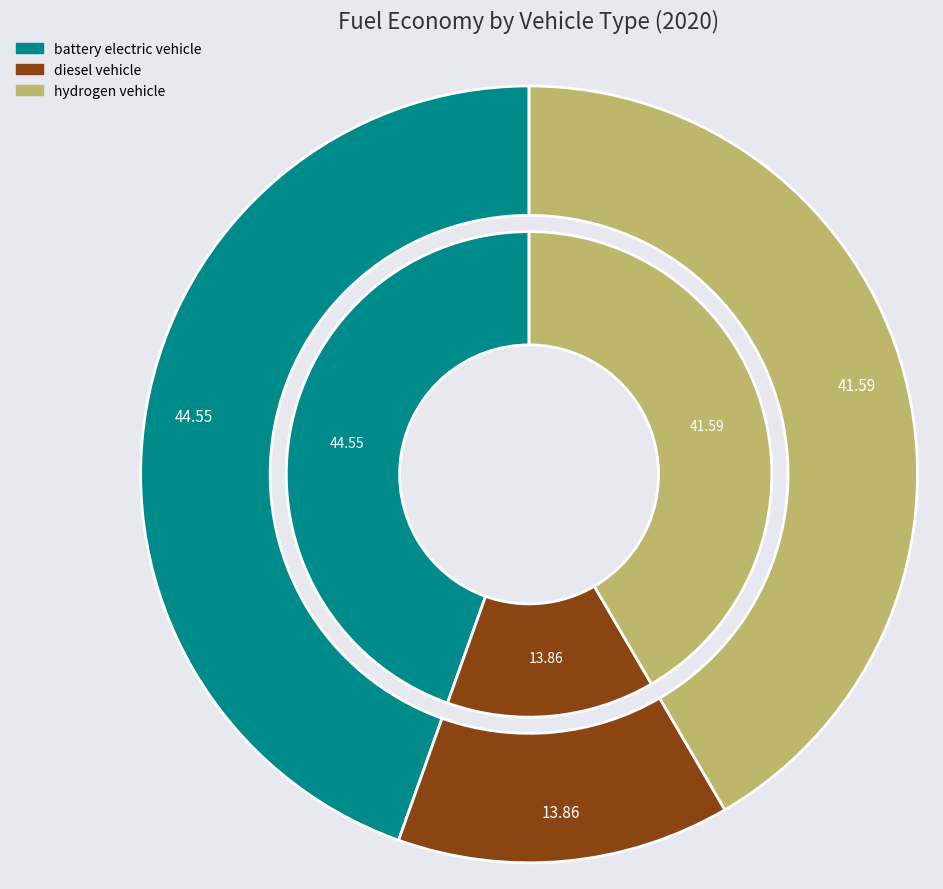

What percentage is the hydrogen vehicle slice, to the nearest percent?

42%